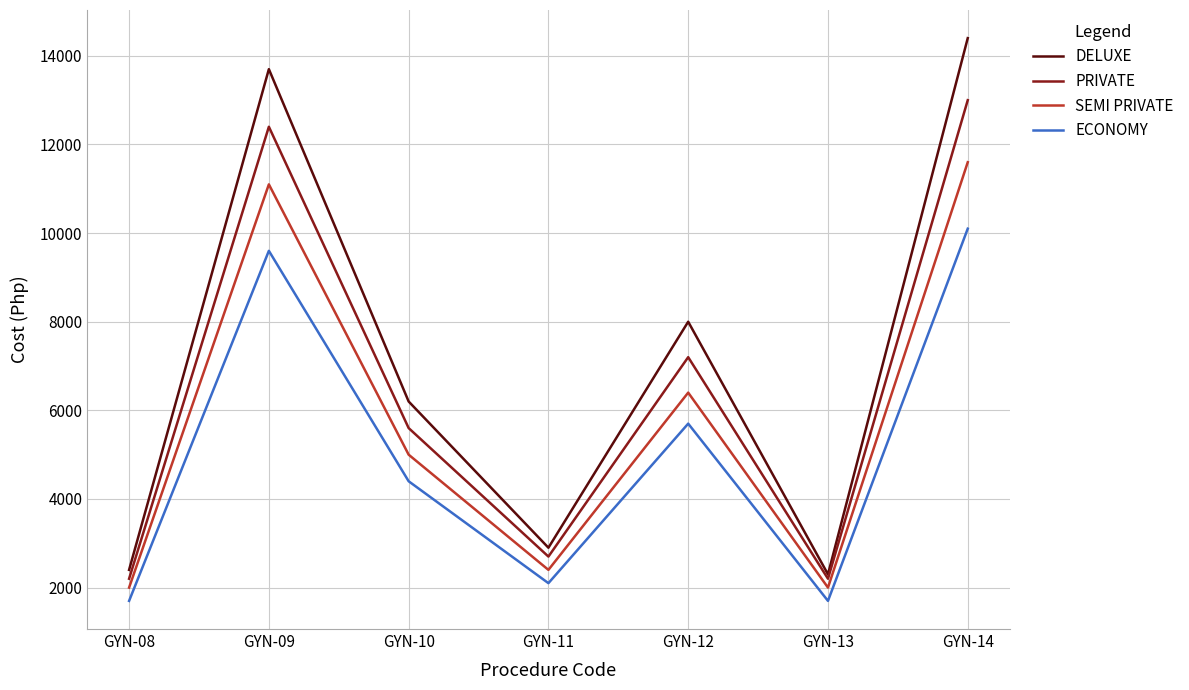

Which series has the largest range (max minus min)?

DELUXE